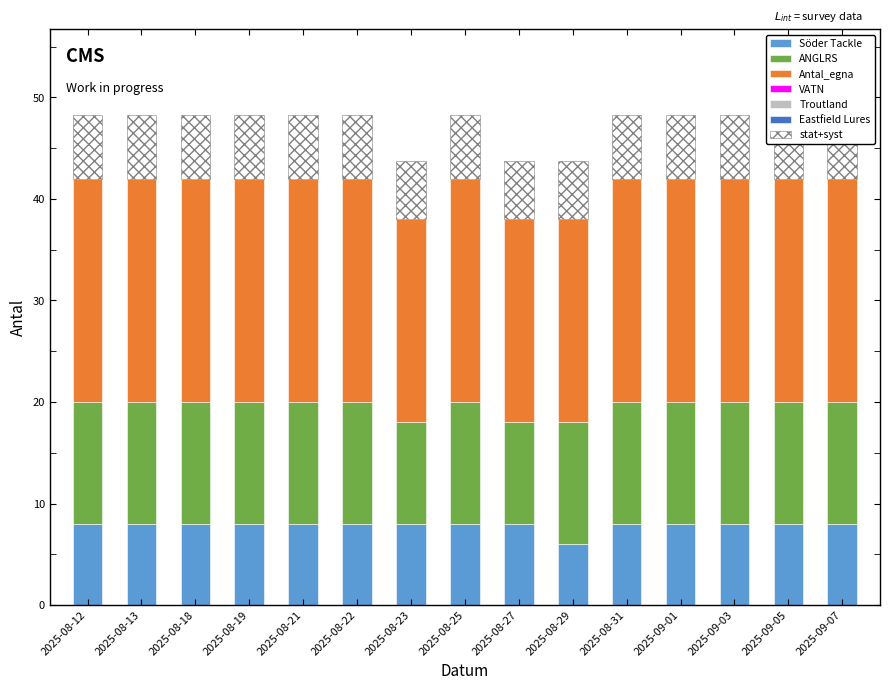

What is the average value of the Antal_egna series?

22